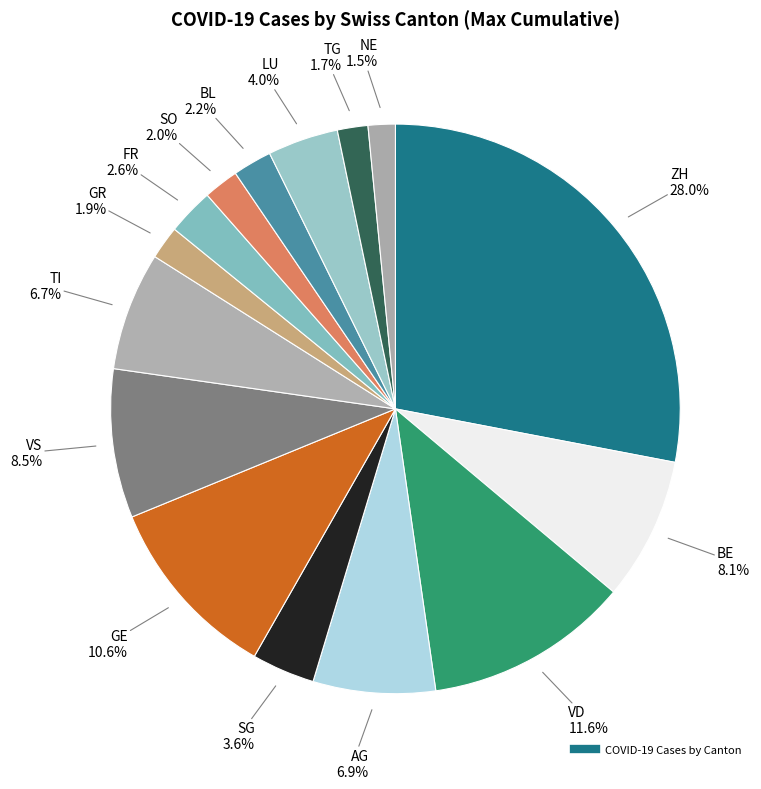

How many segments does this pie chart have?

15